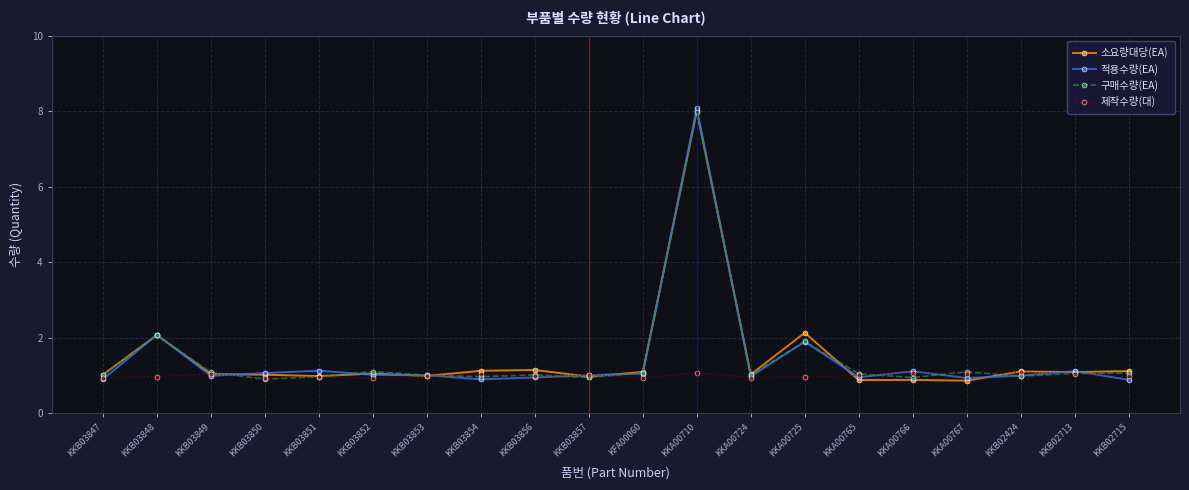

Rank the categories by 제작수량(대) value from highest to lowest.

KKB02424, KKA00710, KKA00766, KKB02713, KKA00767, KKB03849, KKB03854, KKB03857, KKA00765, KKB02715, KKB03856, KKB03853, KKB03848, KKB03851, KKA00725, KKA00724, KFA00060, KKB03852, KKB03847, KKB03850